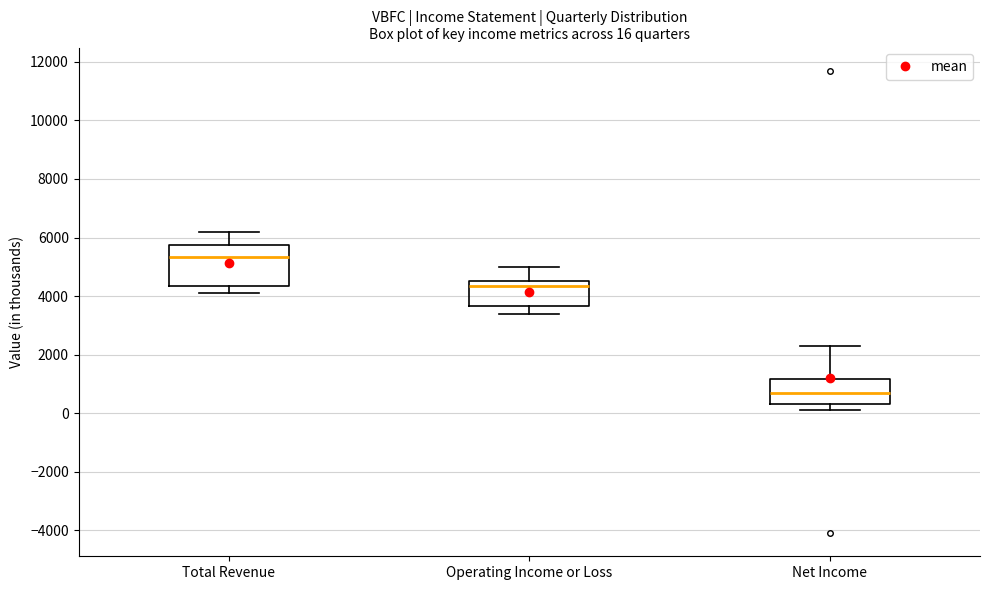

Comparing the boxes themselves (not the whiskers), which one is the tallest?

Total Revenue